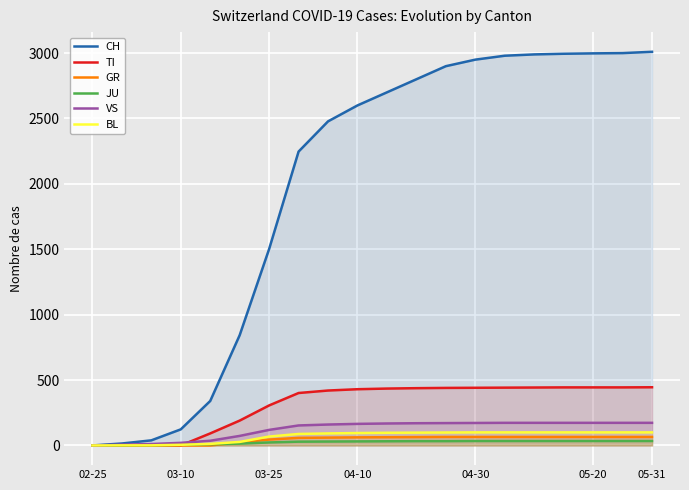

How many data points in JU are less than 32?

10